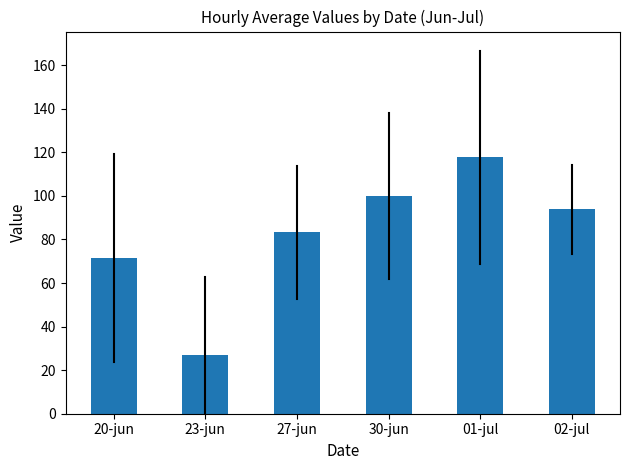

What position from the right is 27-jun?

4